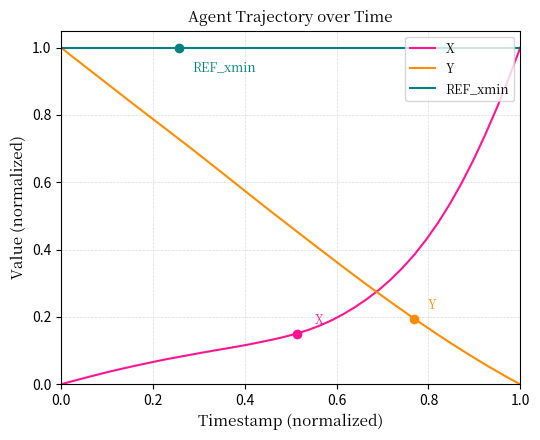

How many intersections are there between X and Y?

1